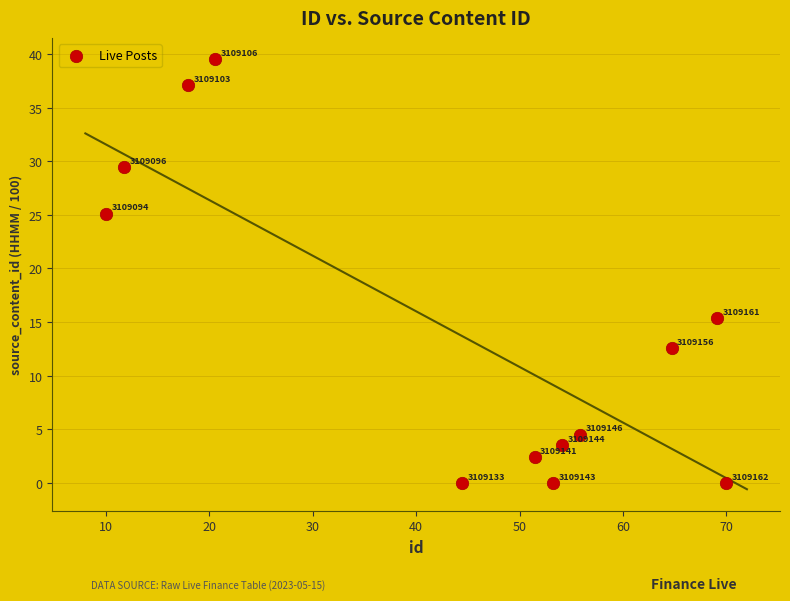

What Y value in the scatter plot is closest to 19?

15.4